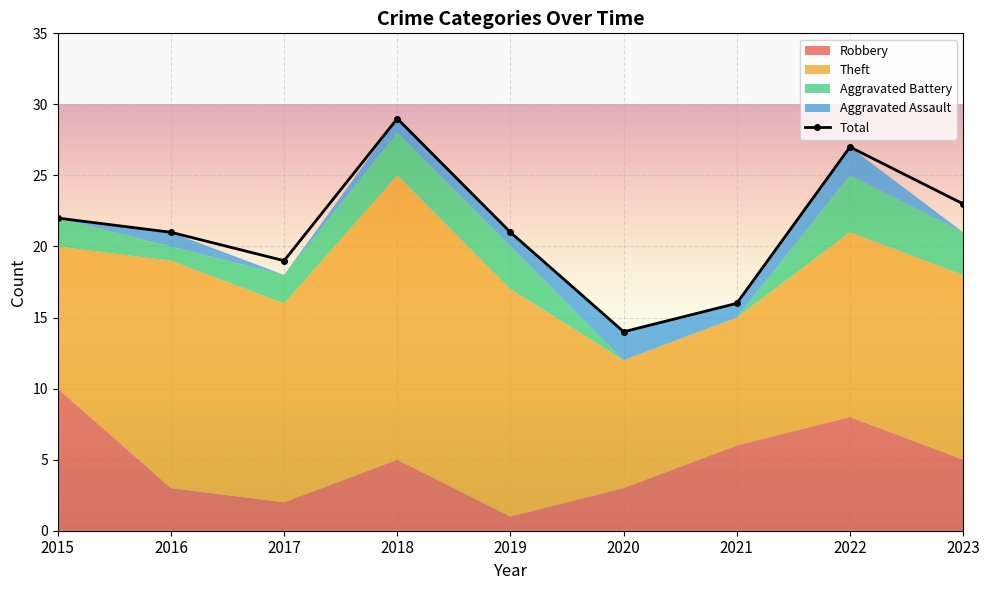

Which series has the widest spread of values?

Total